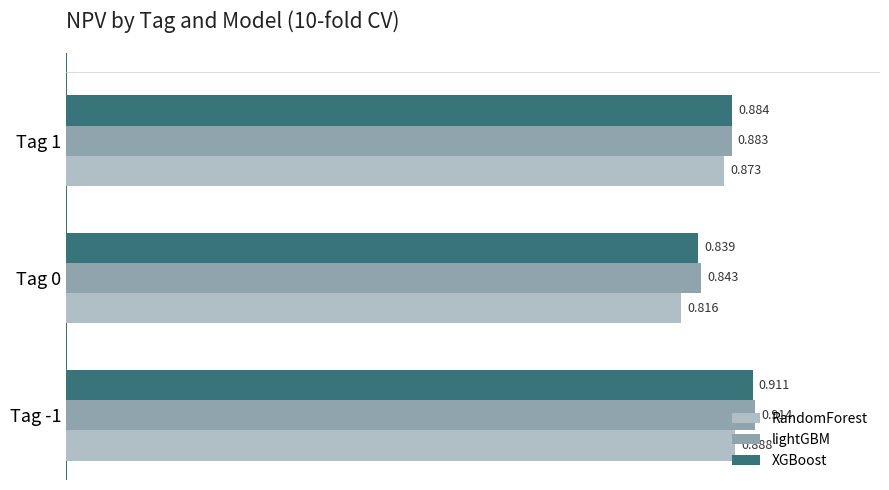

At how many categories does at least one series exceed 0?

3